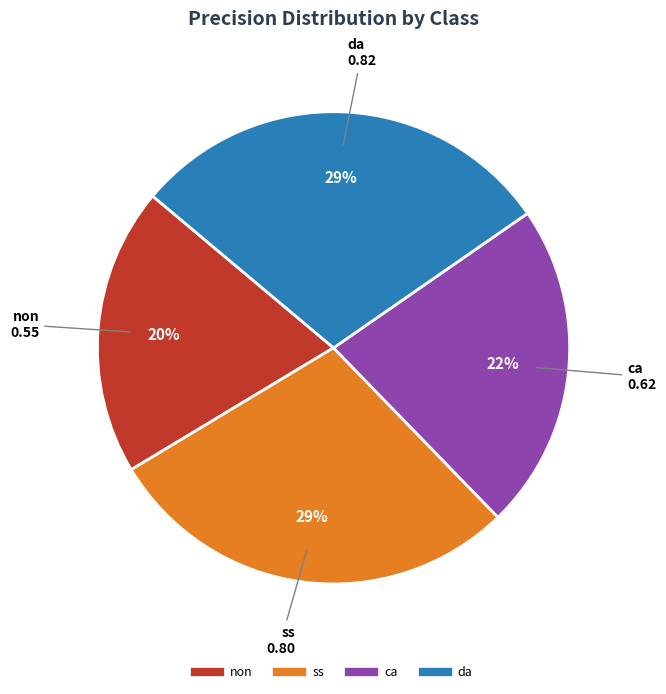

Does ss represent more than half of the total?

No